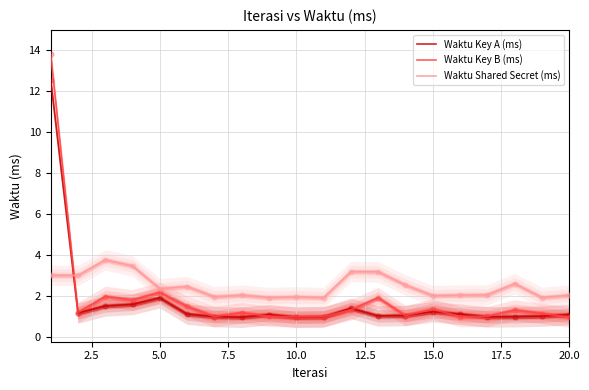

Which series has the largest total across all categories?

Waktu Shared Secret (ms)